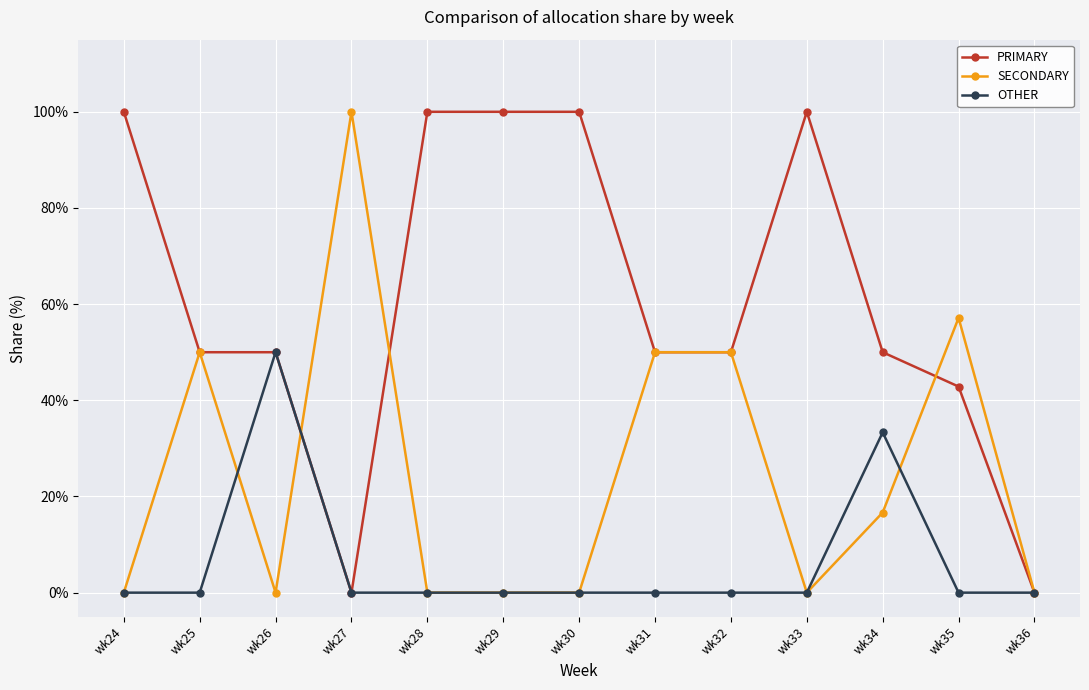

True or false: OTHER has more than 1 interior local peaks.

True